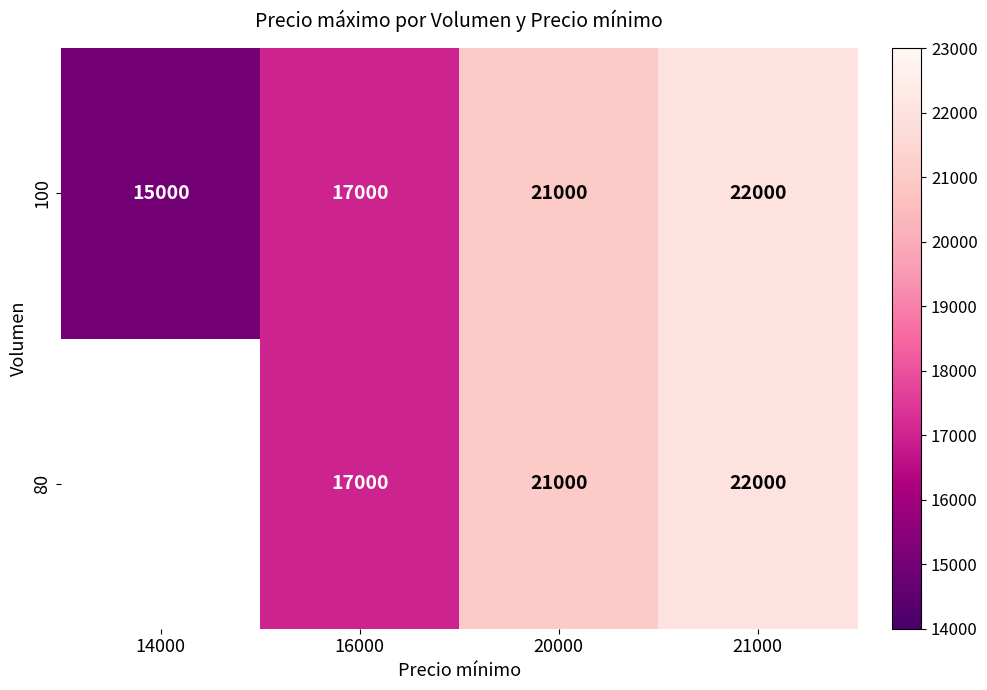

How many 100 values are between 17000 and 22000?

3